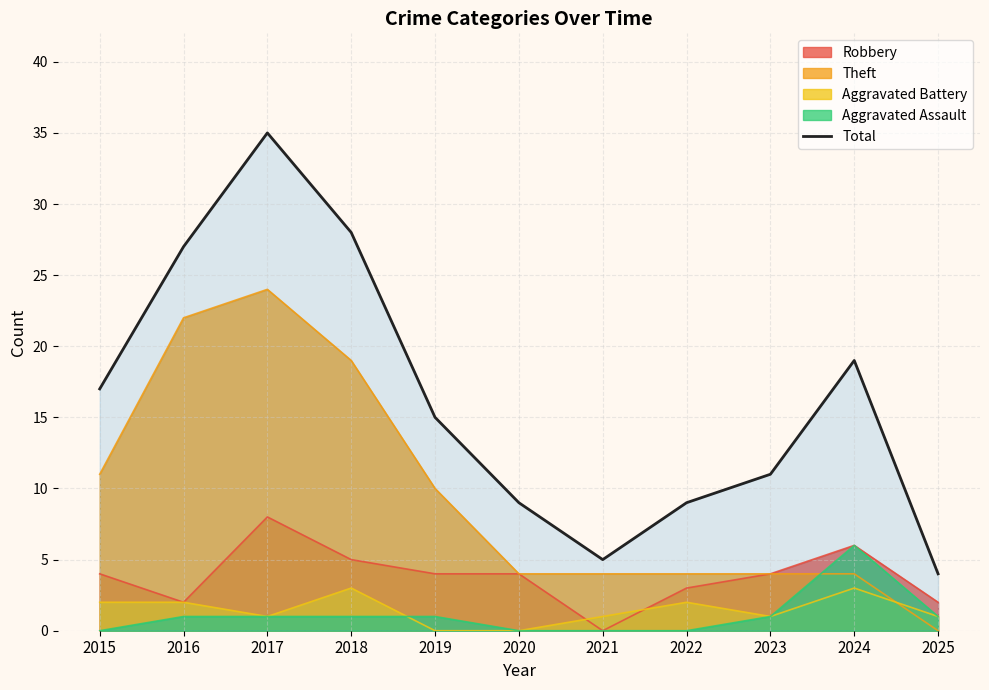

The chart shows a value of 18 at 2023. True or false?

False